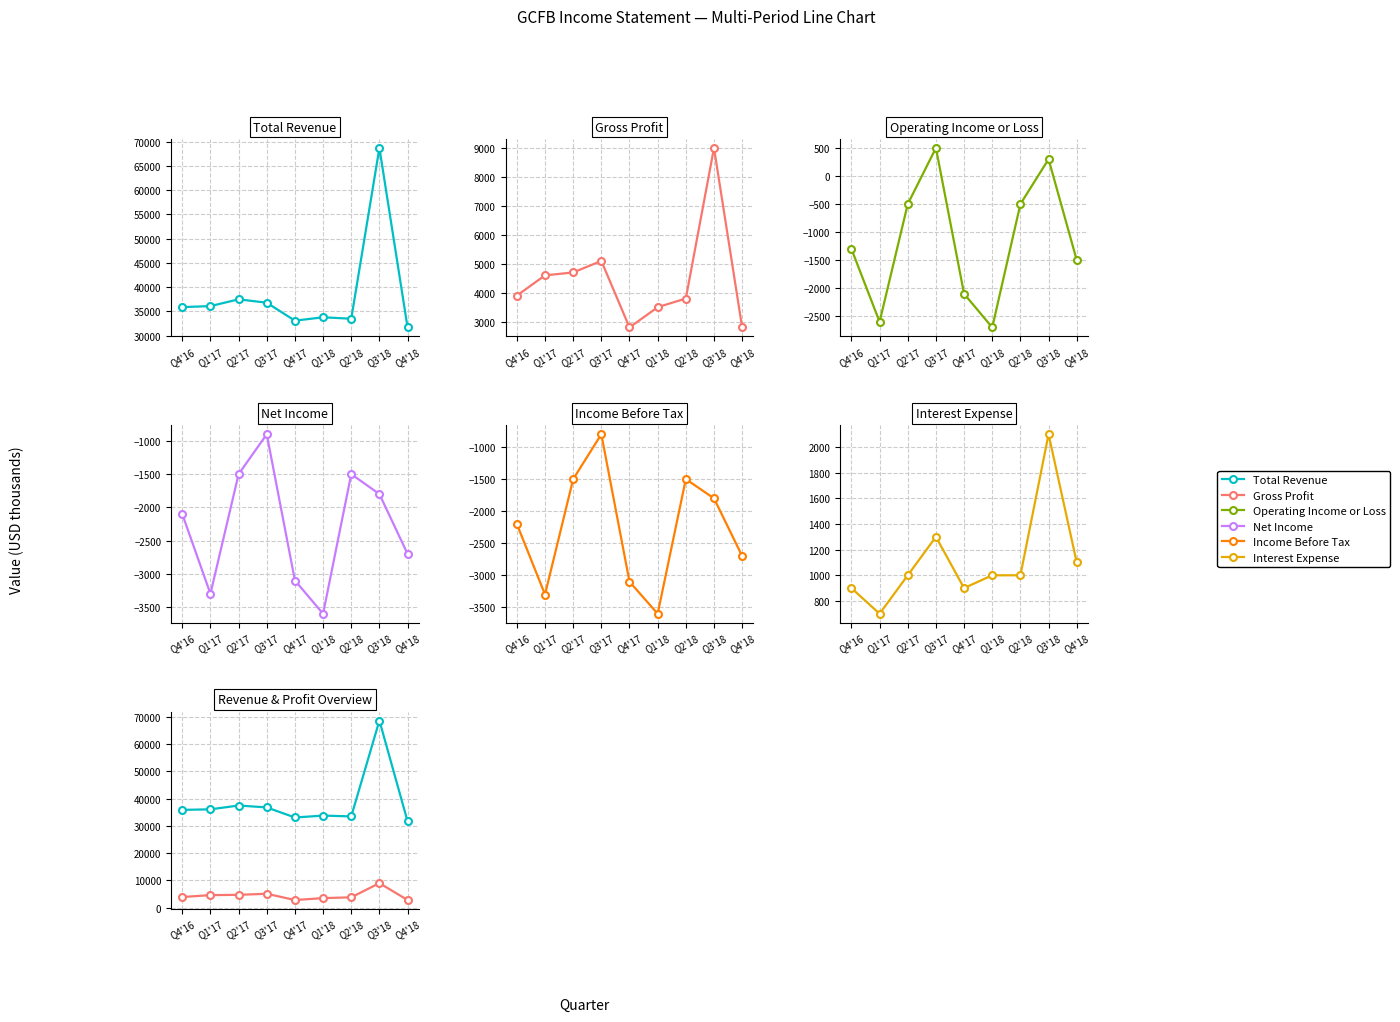

How many distinct data groups are displayed?

6